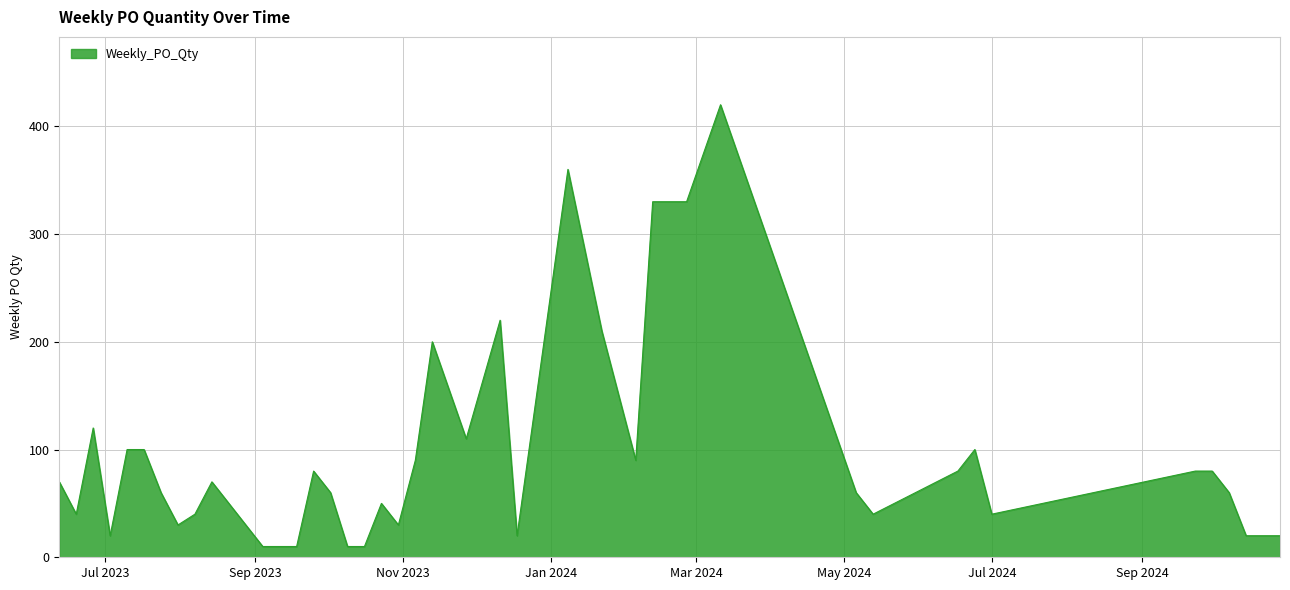

What is the greatest value displayed?

420